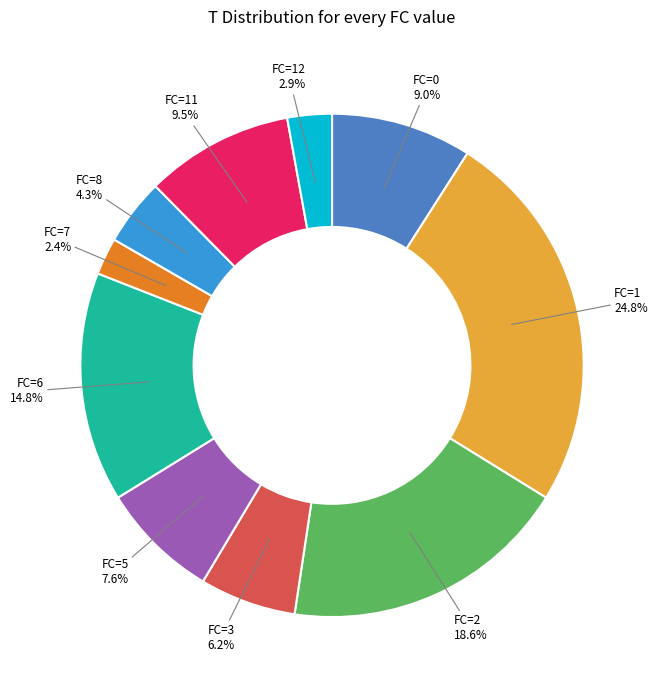

Is there any slice that represents more than half of the pie?

No